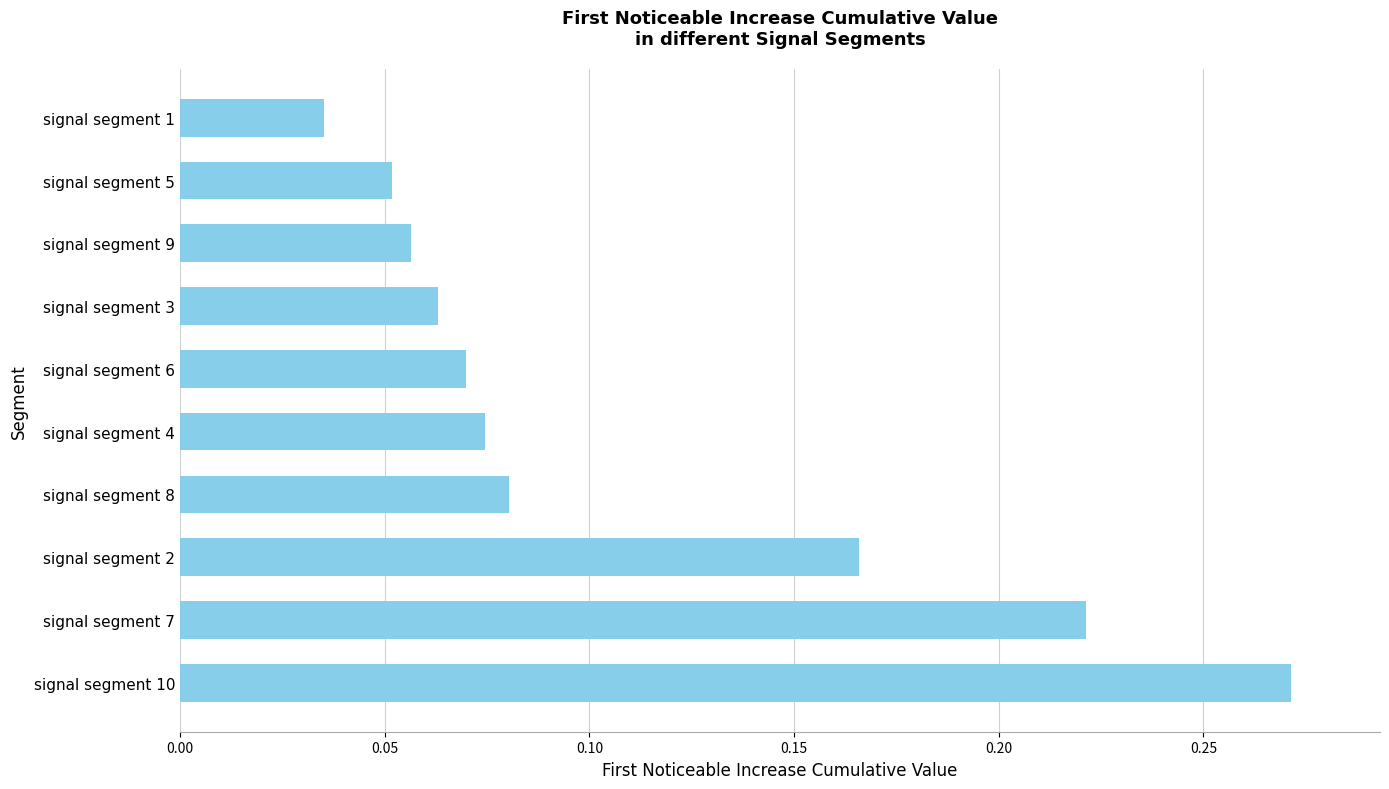

The value at signal segment 3 is 0.0. True or false?

False